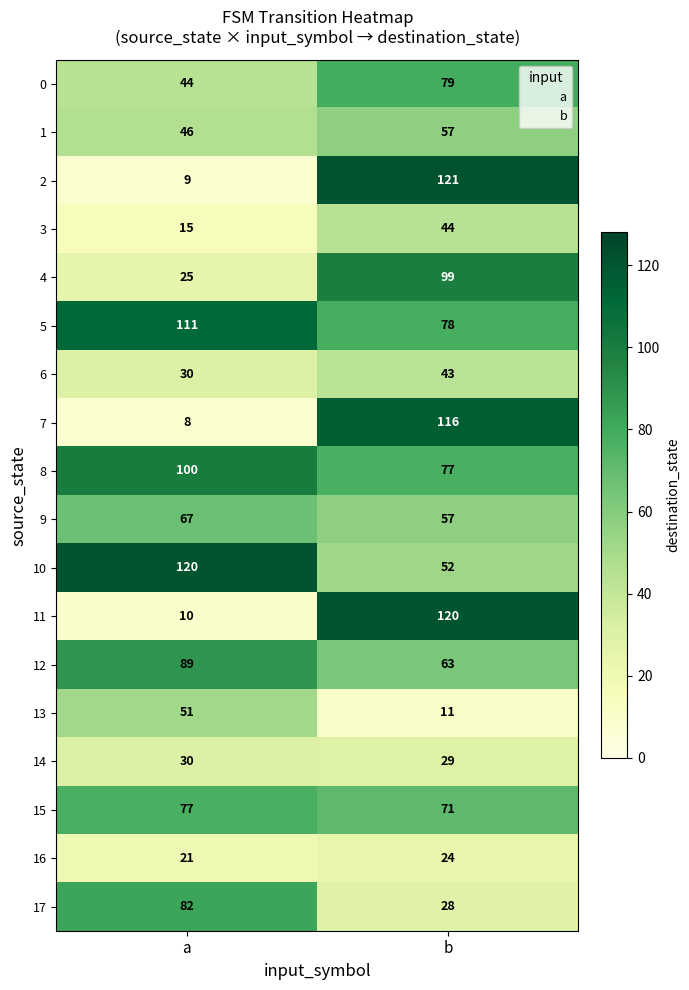

The 14 series shows 43 at b. True or false?

False